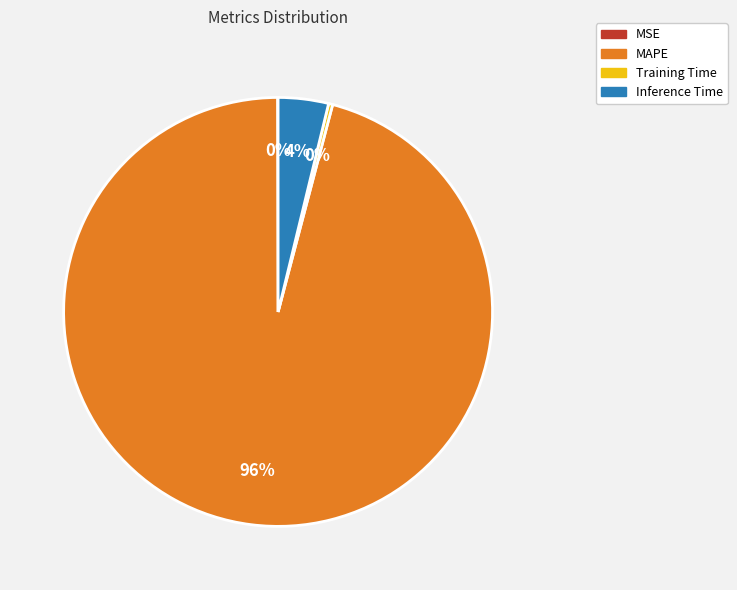

Does MAPE account for over 50% of the chart?

Yes